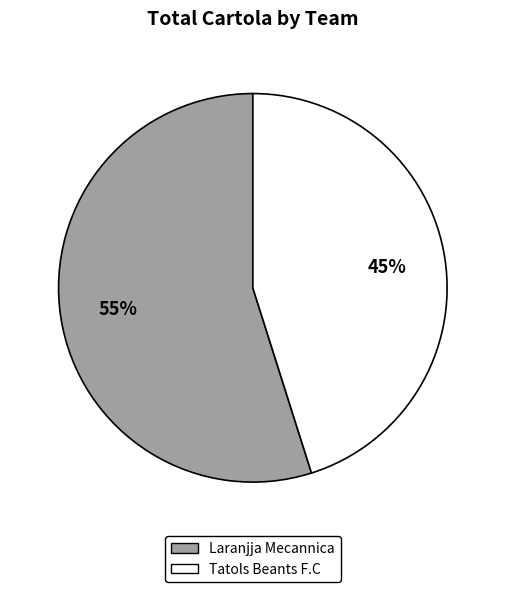

Which category accounts for the majority?

Laranjja Mecannica